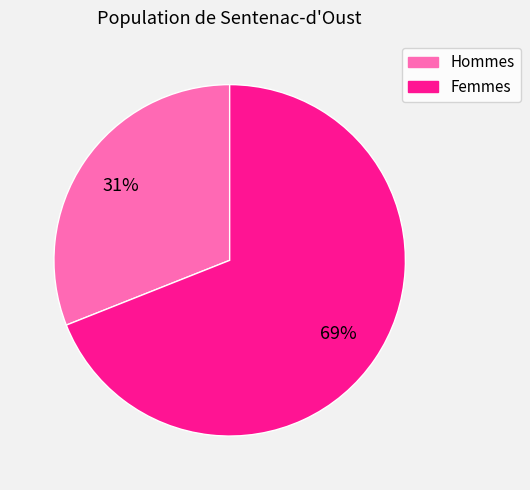

True or false: Hommes accounts for 31% of the total.

True